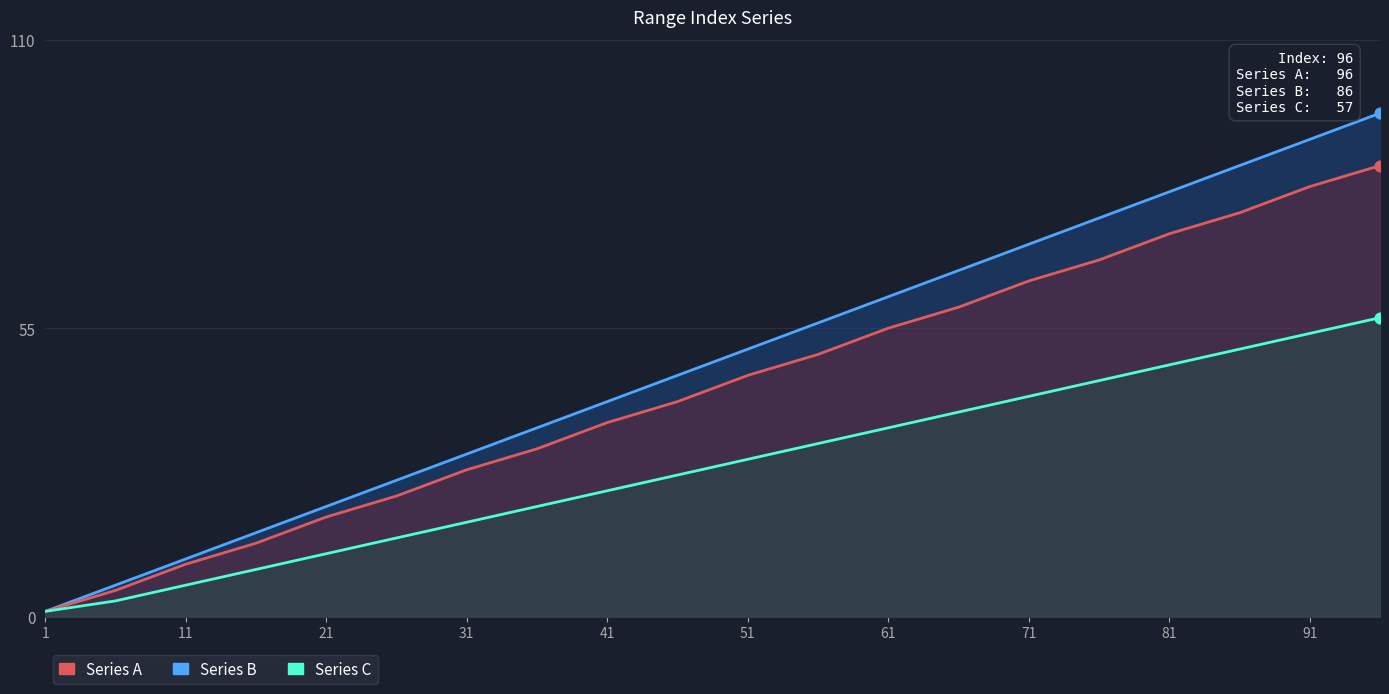

Which series has the largest total across all categories?

Series A